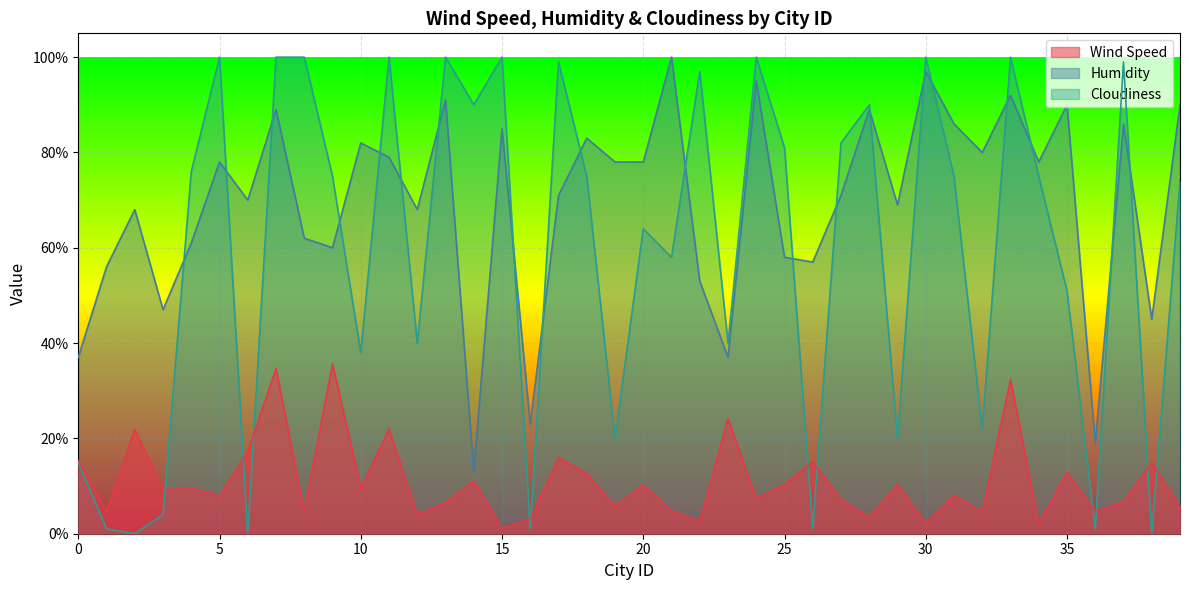

Where do Wind Speed and Cloudiness first cross each other?

3 and 4